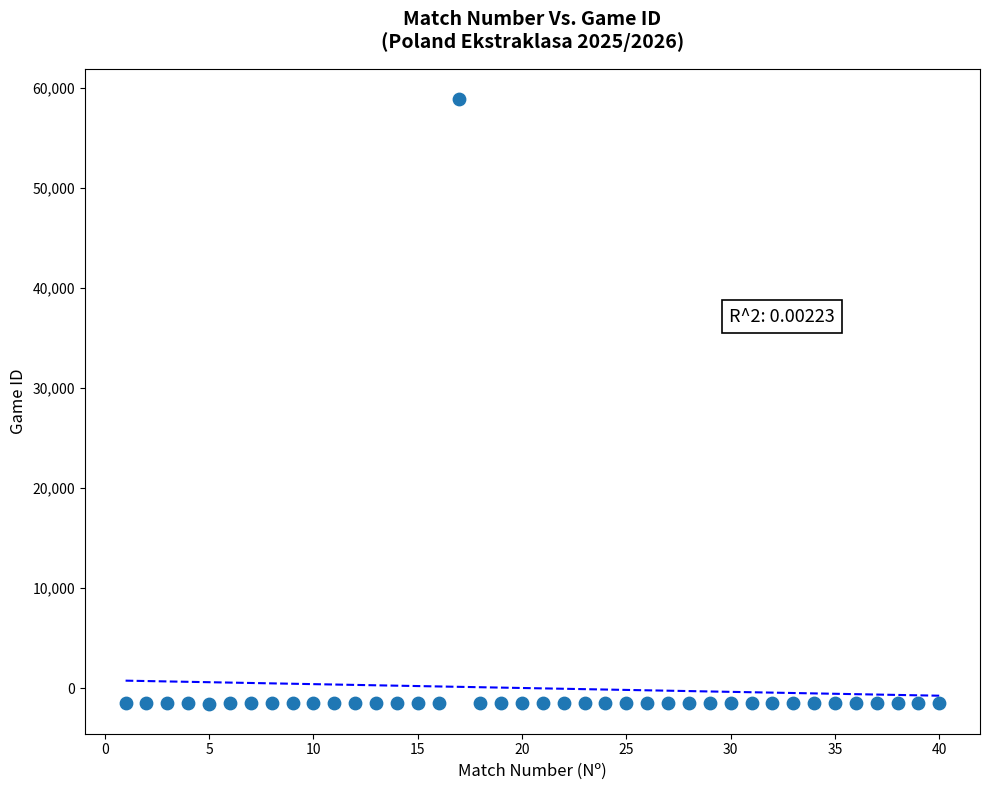

What is the range of Y values (max minus min)?

60423.0